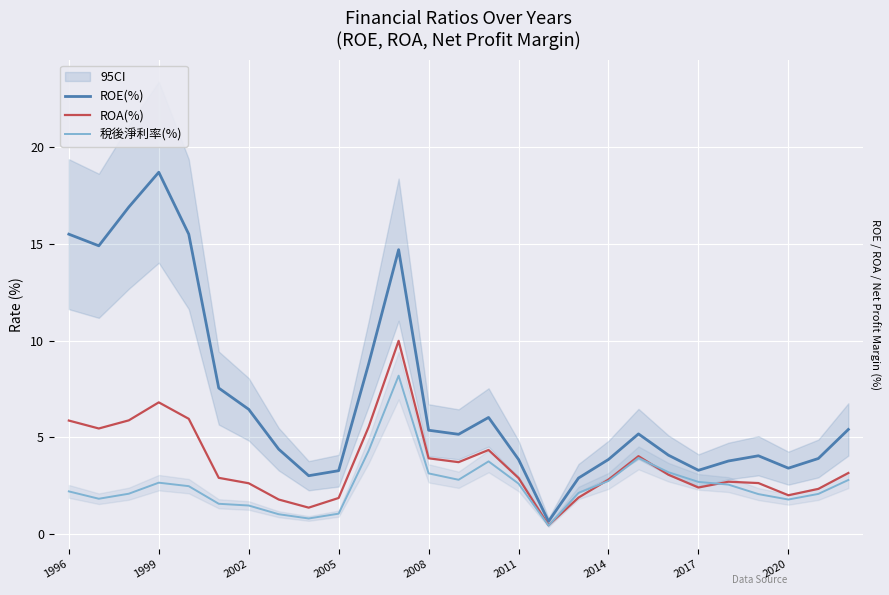

Rank the series by their average value, from highest to lowest.

ROE(%), ROA(%), 稅後淨利率(%)